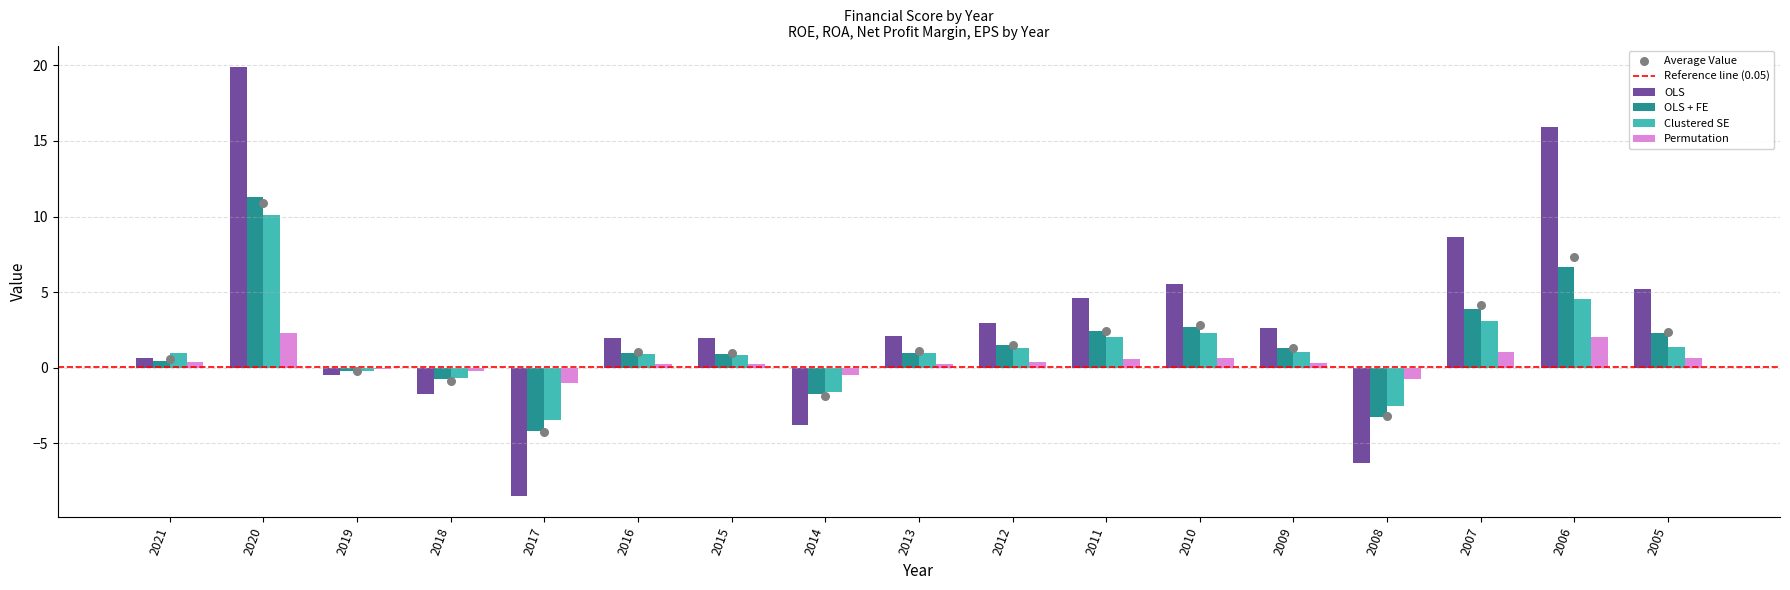

Is the value of Permutation at 2012 greater than the value of Clustered SE at 2012?

No